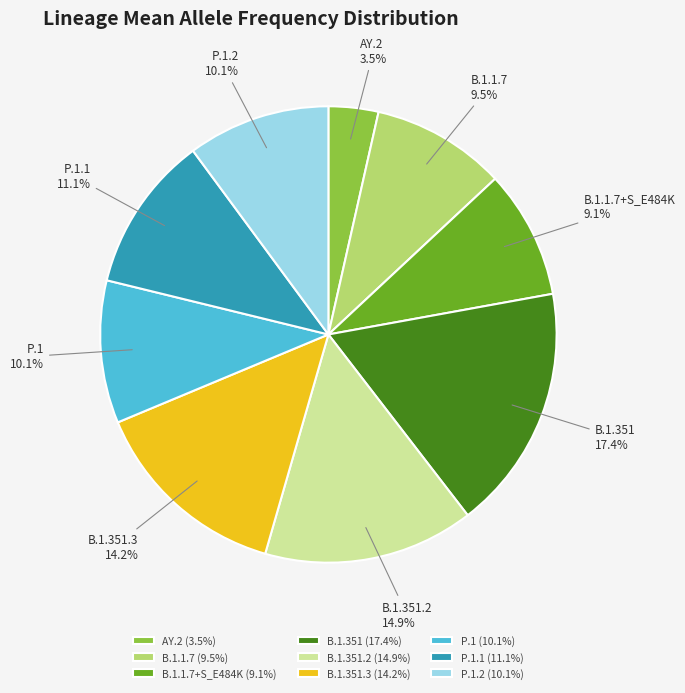

Does any single category account for the majority?

No